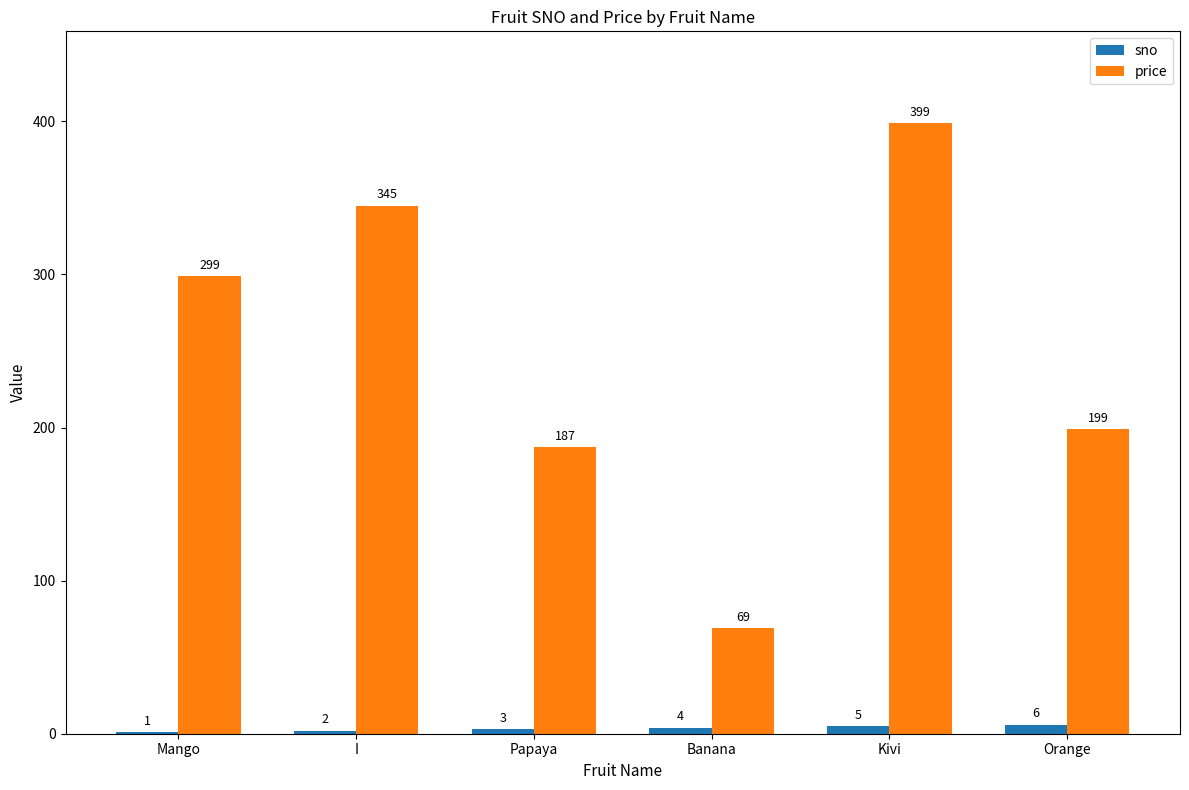

What is the sum of the sno values at Kivi and I?

7